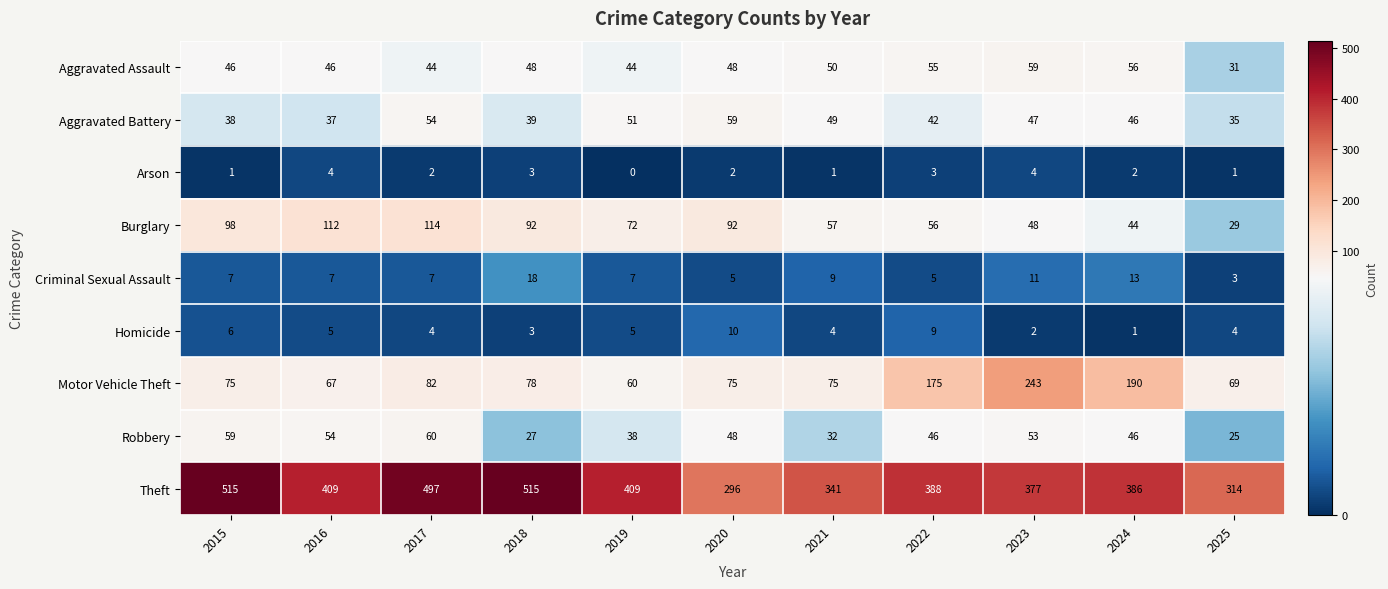

What is the difference between the maximum and second lowest values in the Motor Vehicle Theft series?

176